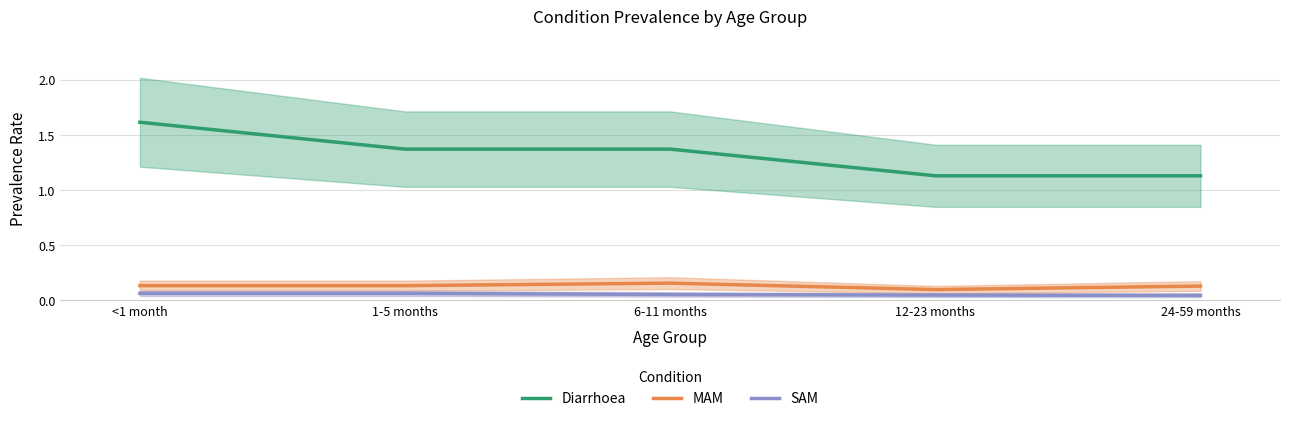

How many lines are shown in the chart?

3